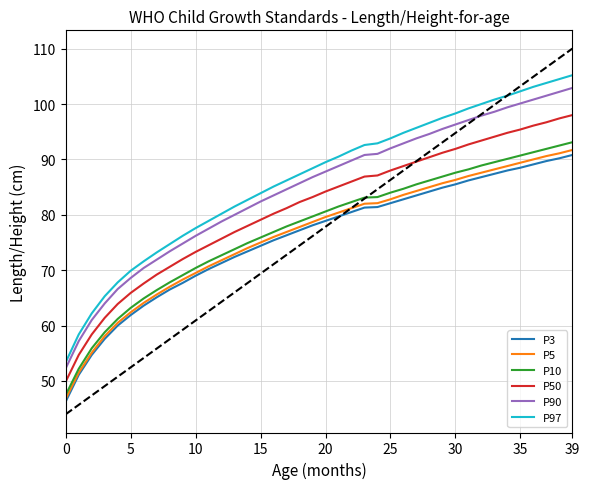

What is the smallest value displayed?

46.3